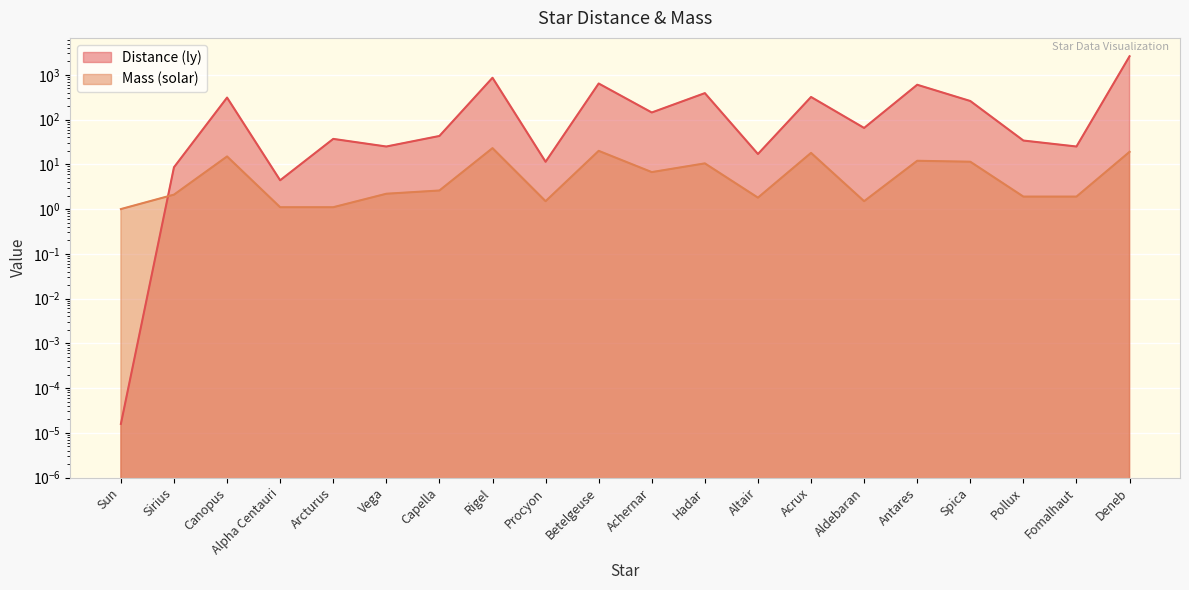

True or false: Distance has more than 2 points higher than both neighbors.

True